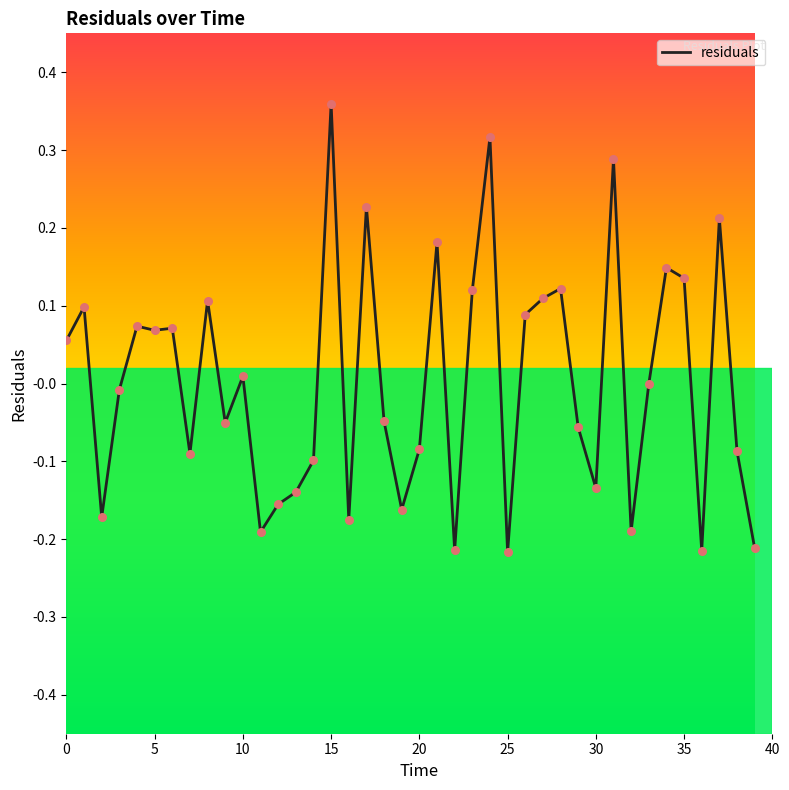

What is the difference between the maximum and minimum values?

0.6